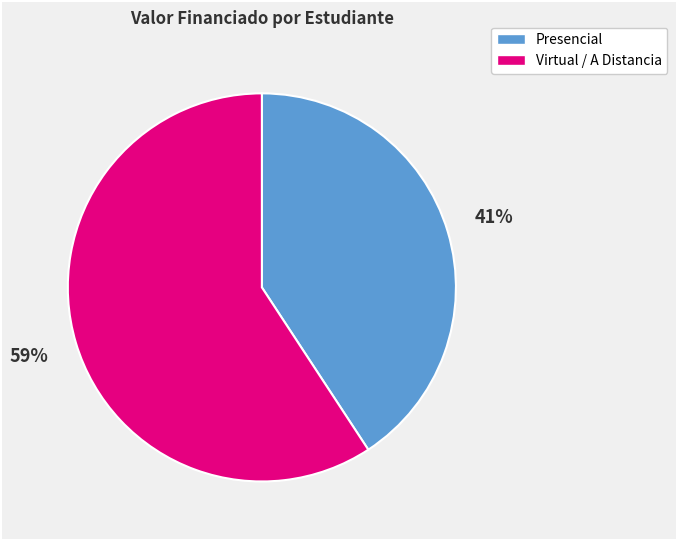

To the nearest percent, what is the difference between the largest and smallest slice percentages?

18%